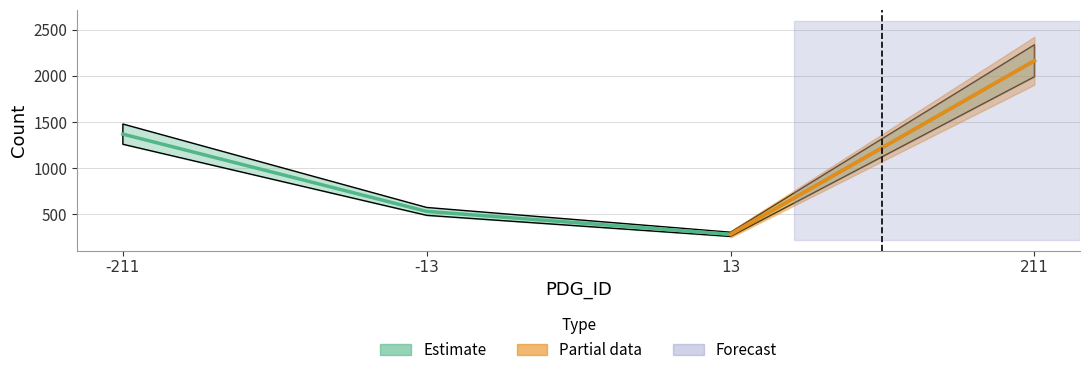

Reading right to left, list all the values displayed in this chart.

211=2163	13=285	-13=533	-211=1369